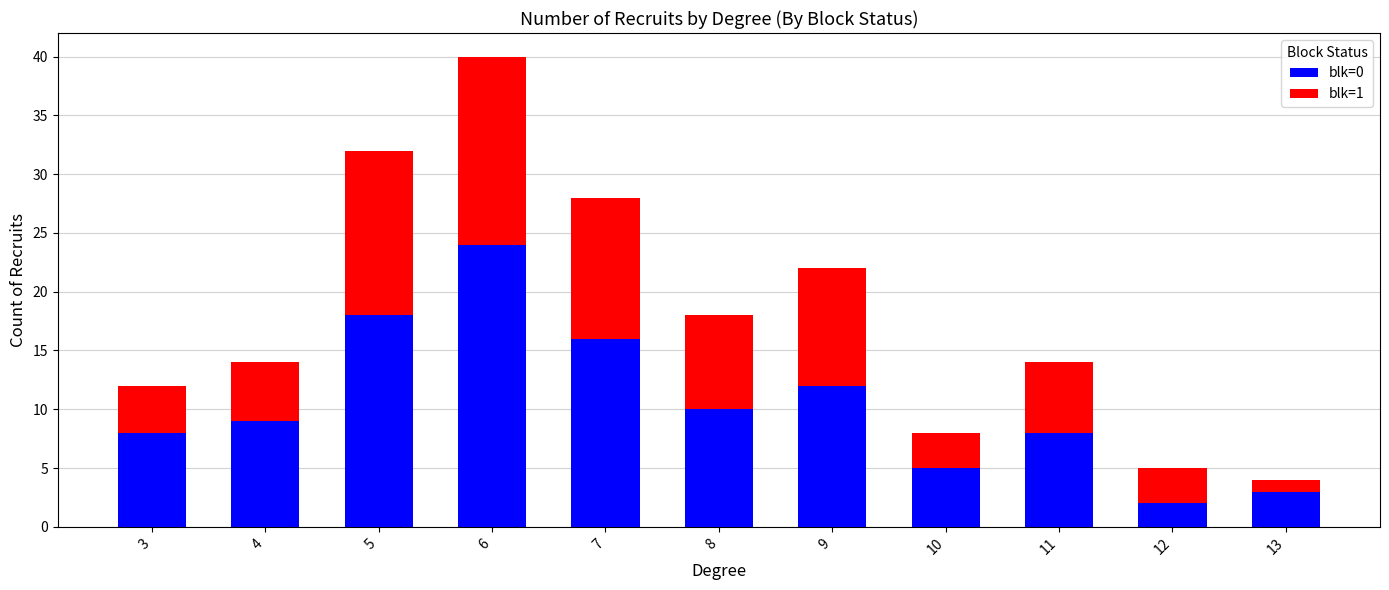

Does the chart contain stacked bars?

Yes